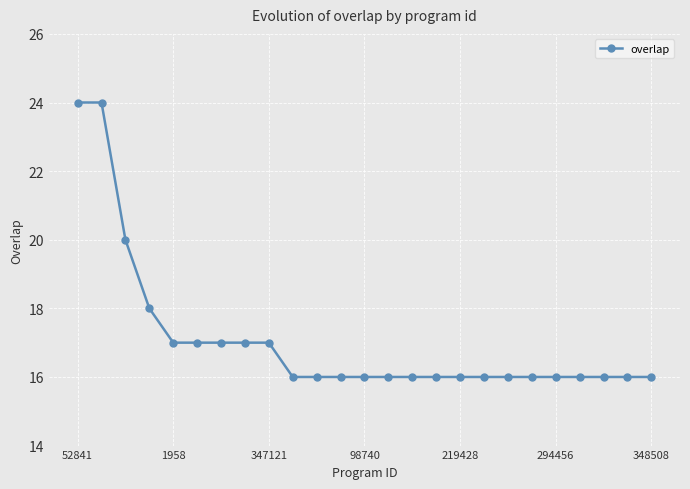

What is the average value?

17